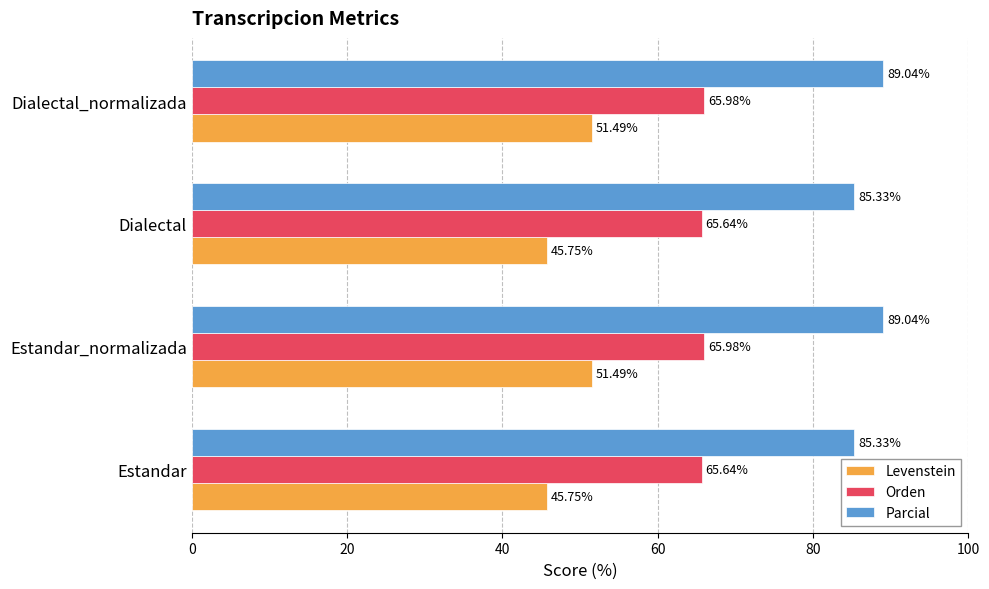

List the series in order of their overall mean, highest first.

Parcial, Orden, Levenstein